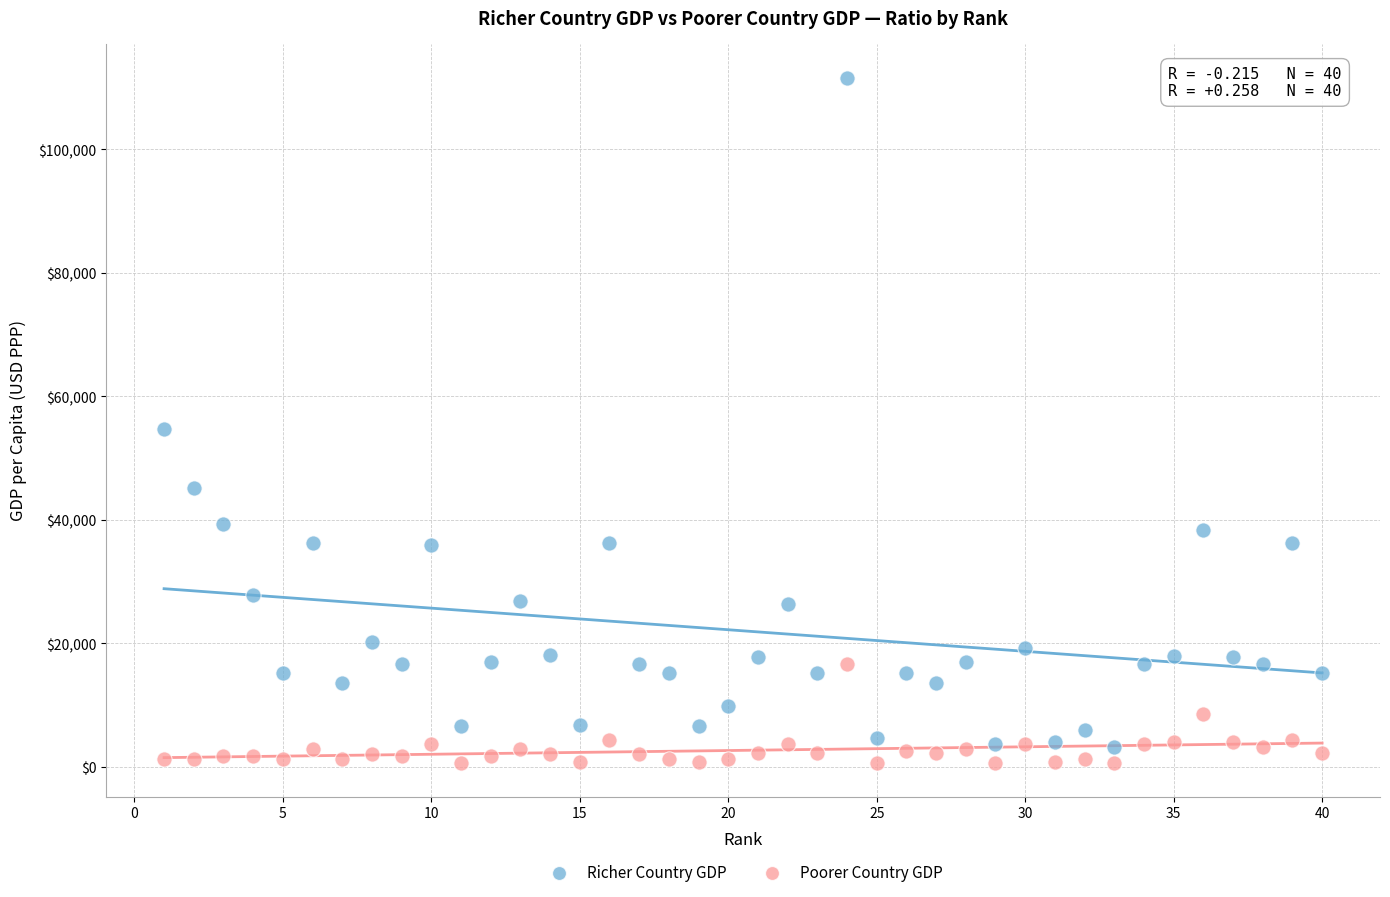

Which series contains the highest Y value?

Richer Country GDP